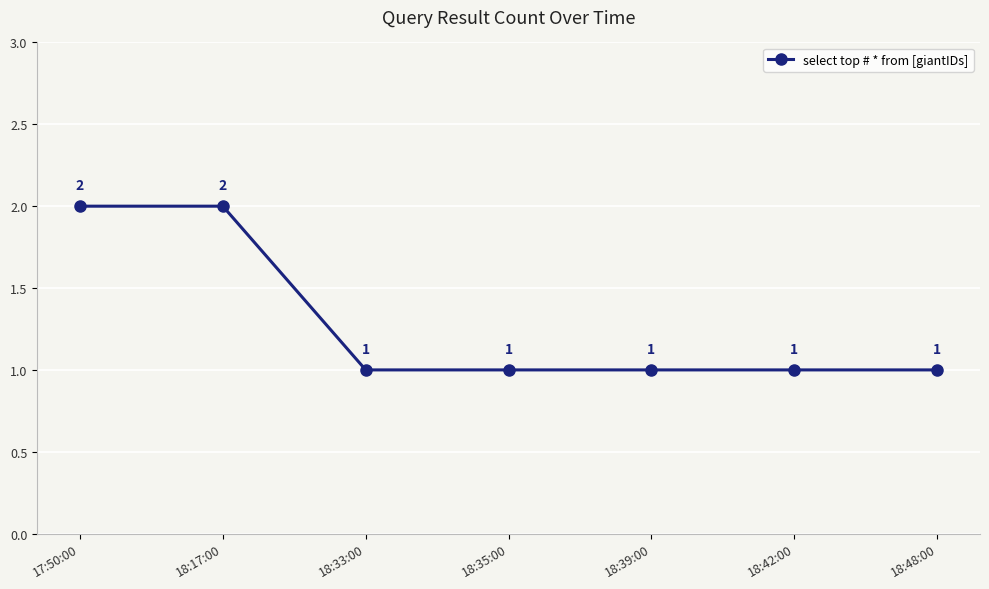

Count the values in the range 1 to 2.

7